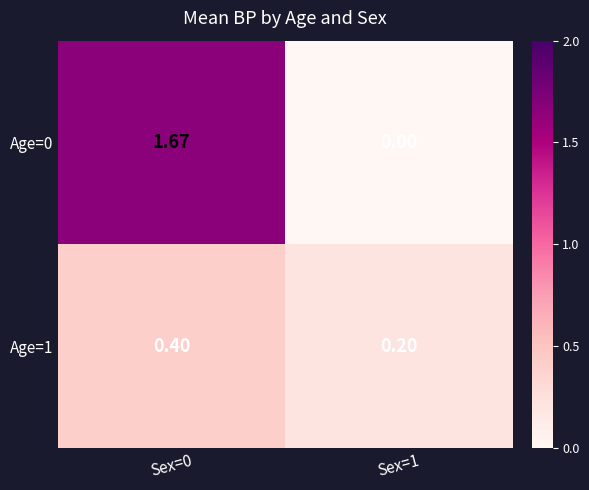

Is the value of Age=1 at Sex=0 greater than the value of Age=0 at Sex=0?

No